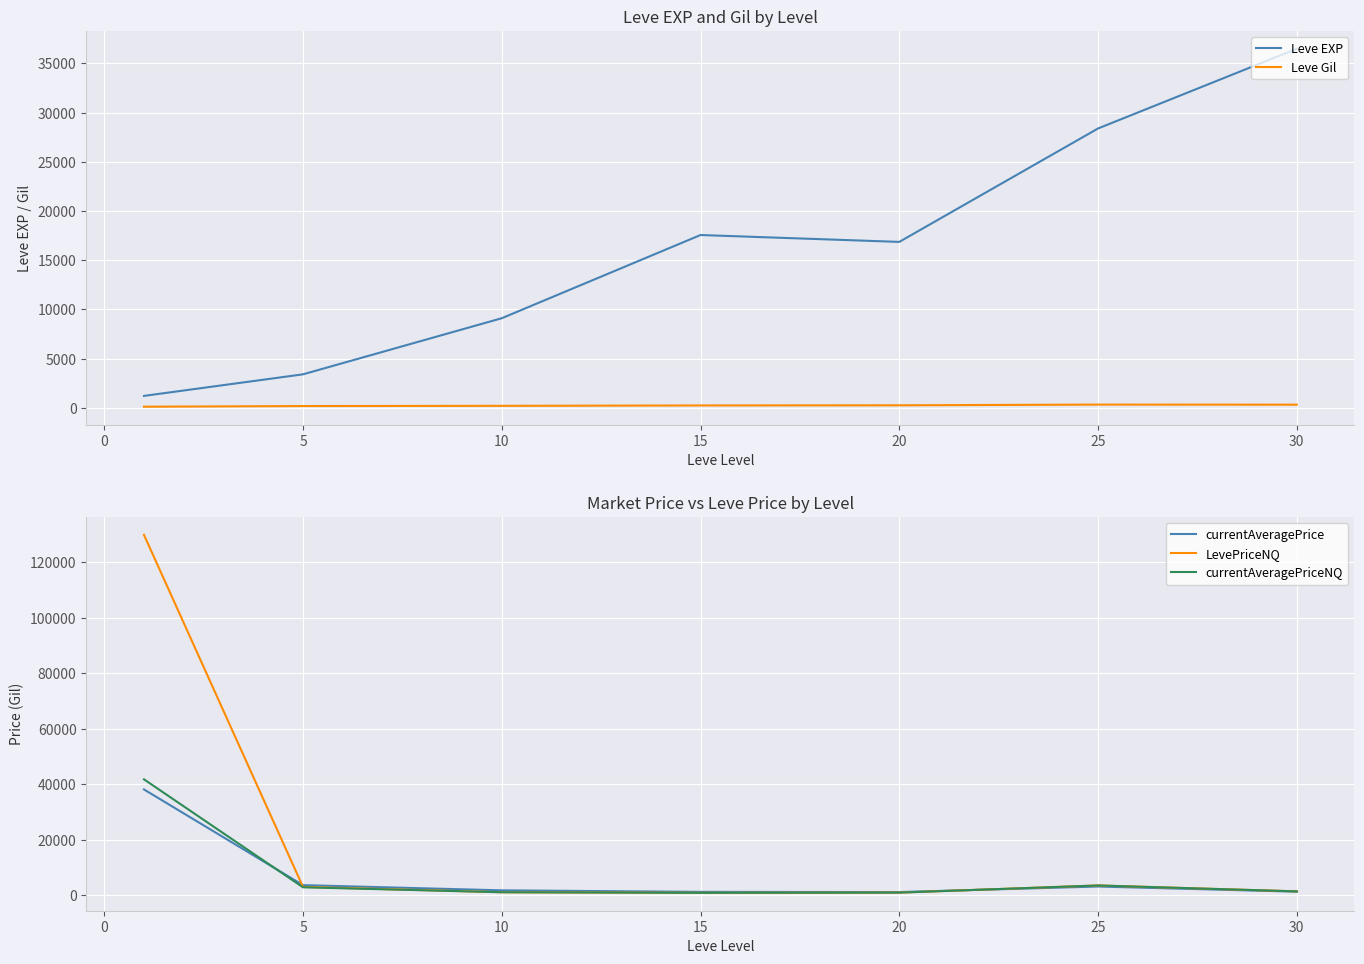

How many data points in currentAveragePrice are above 1808?

4